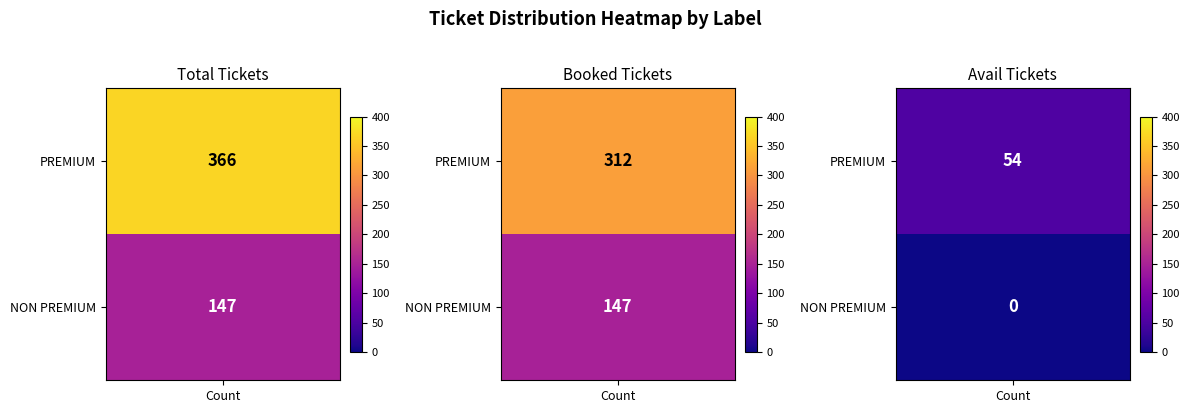

Count the PREMIUM values in the range 54 to 366.

3